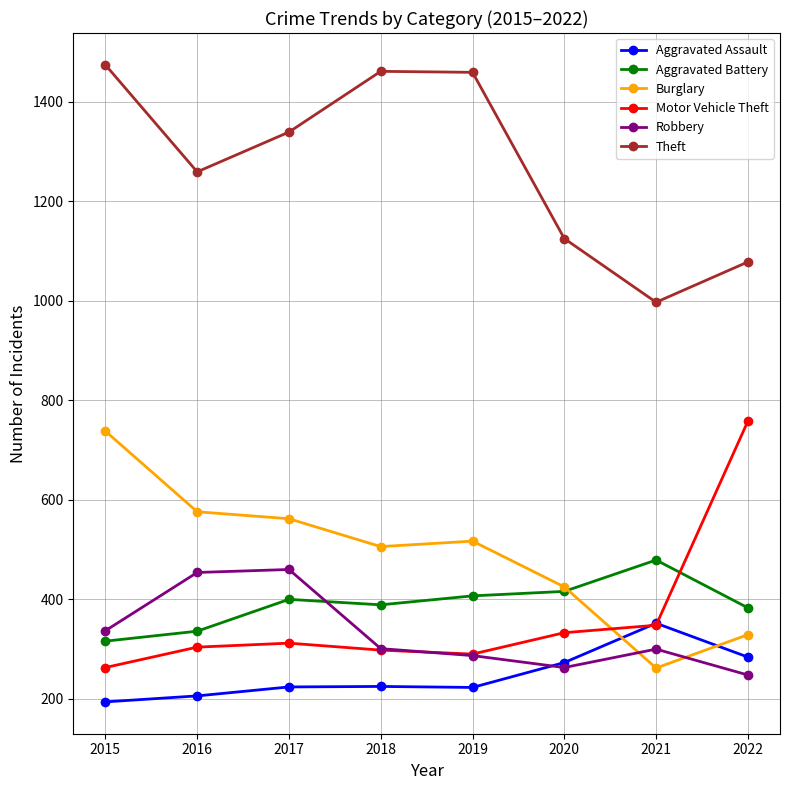

What is the total value across all series at 2021?

2738